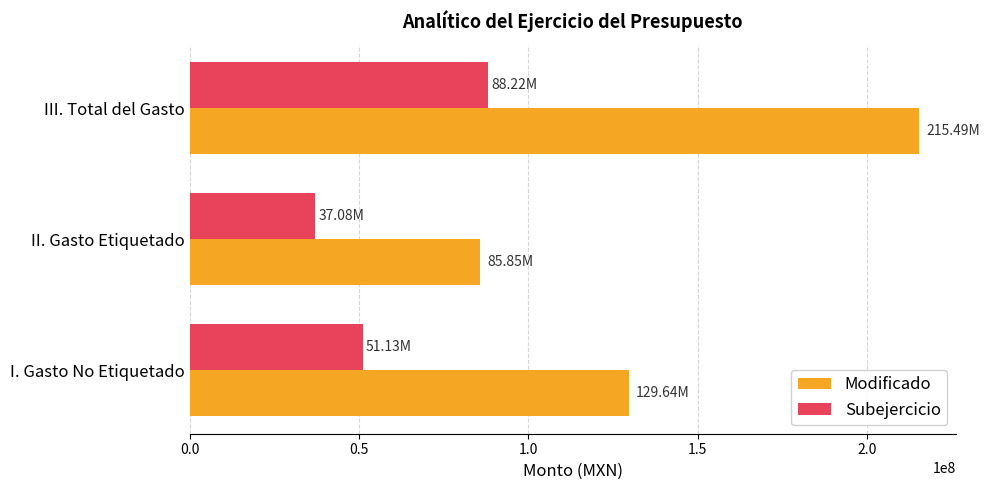

List the series in order of their overall mean, highest first.

Modificado, Subejercicio